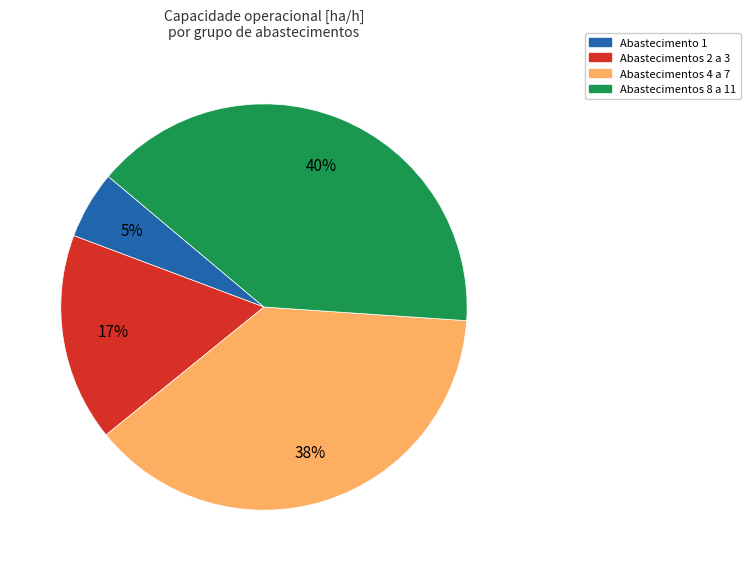

Is there any slice that represents more than half of the pie?

No